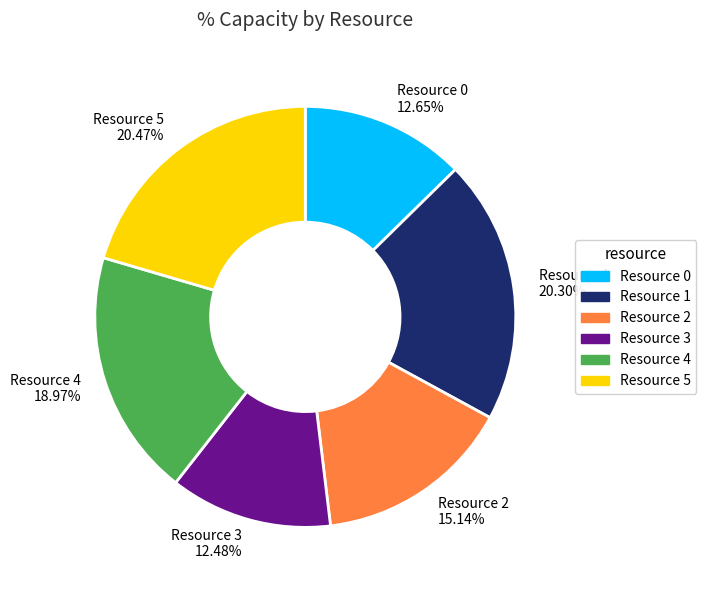

What is the ratio of the value at Resource 5 to the value at Resource 3?

1.6